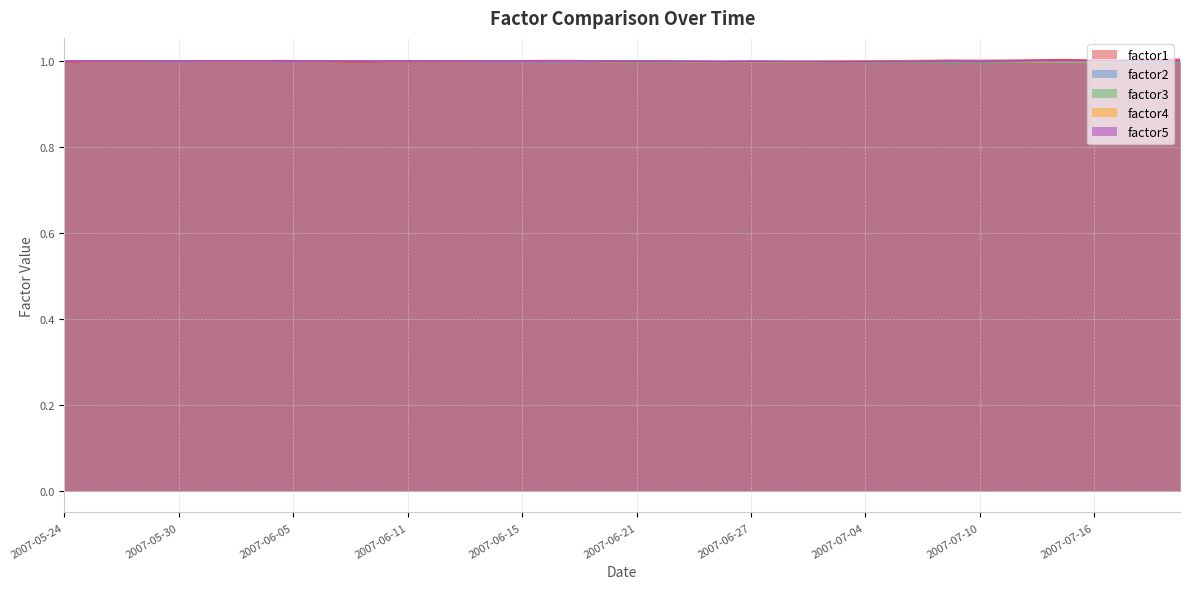

True or false: factor4 and factor1 cross at least once.

True